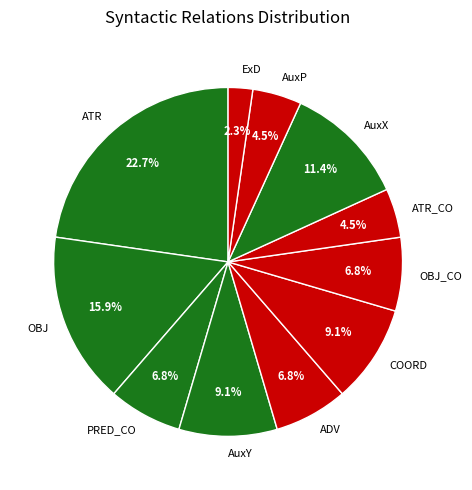

To the nearest percent, what is the difference between the largest and smallest slice percentages?

21%